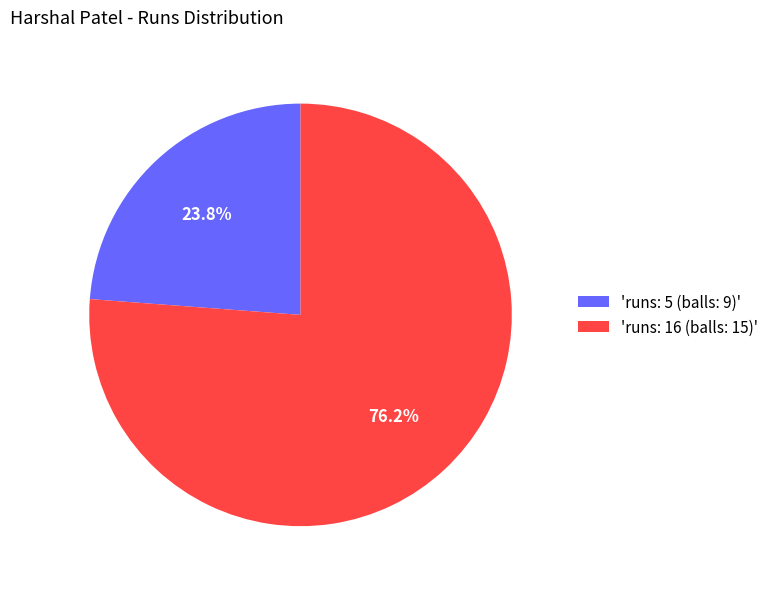

What is the largest slice in the pie chart?

'runs: 16 (balls: 15)'